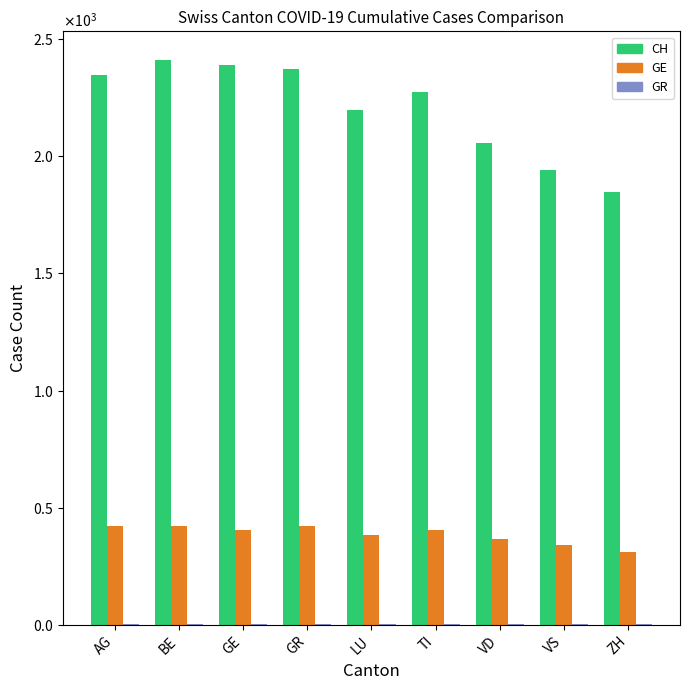

Reading right to left, extract all data points from this chart.

CH: 1848	1941	2058	2273	2199	2374	2388	2413	2349
GE: 313	339	365	405	382	421	405	424	424
GR: 3	3	2	5	3	5	5	5	5